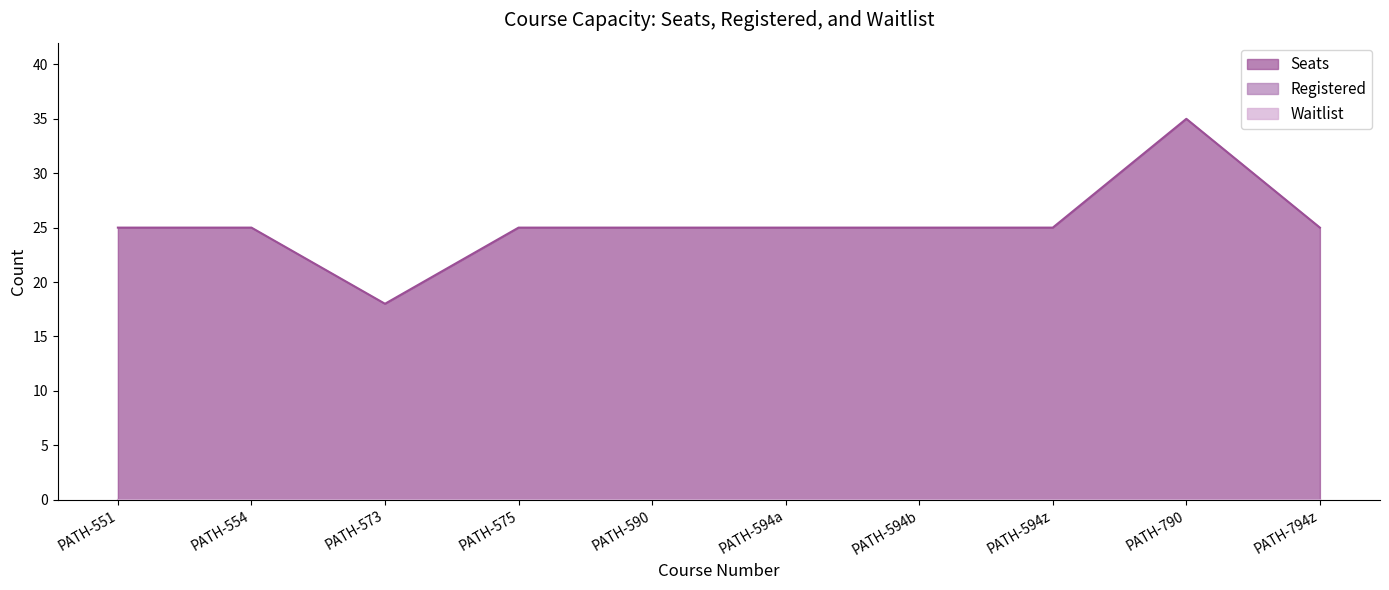

Which series has the largest total across all categories?

Seats